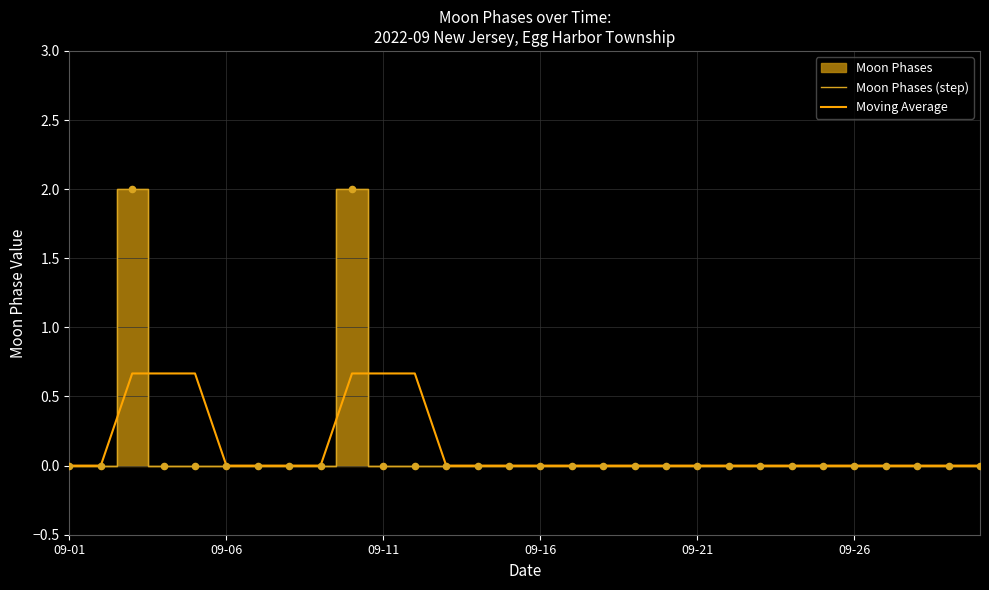

What is the maximum value for Moon Phases (step)?

2.0